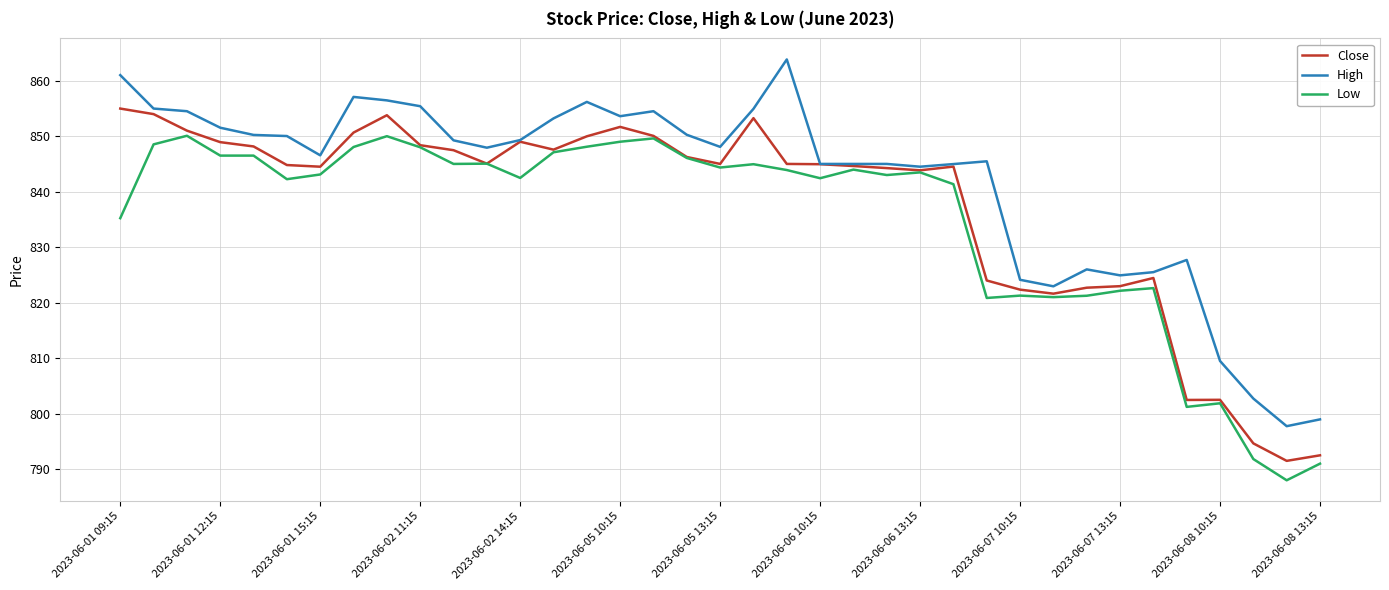

Which series has the largest total across all categories?

High